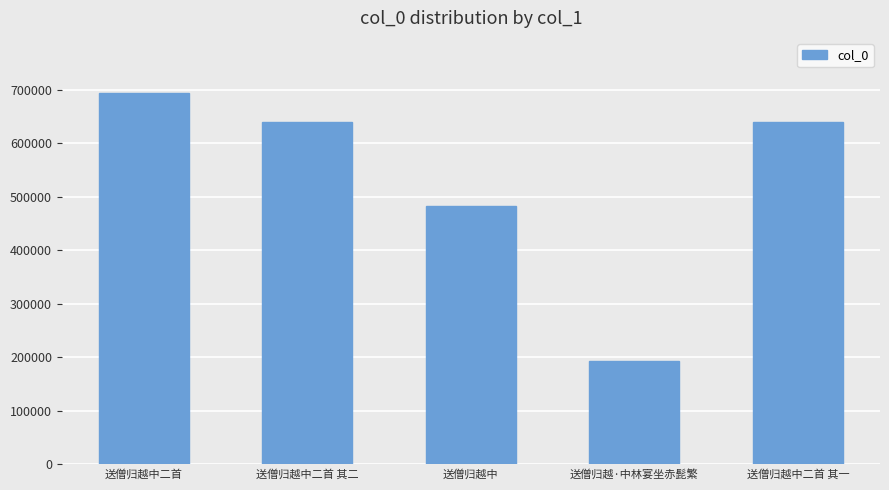

What is the approximate value at 送僧归越·中林宴坐赤髭繁, to the nearest 100?

193200